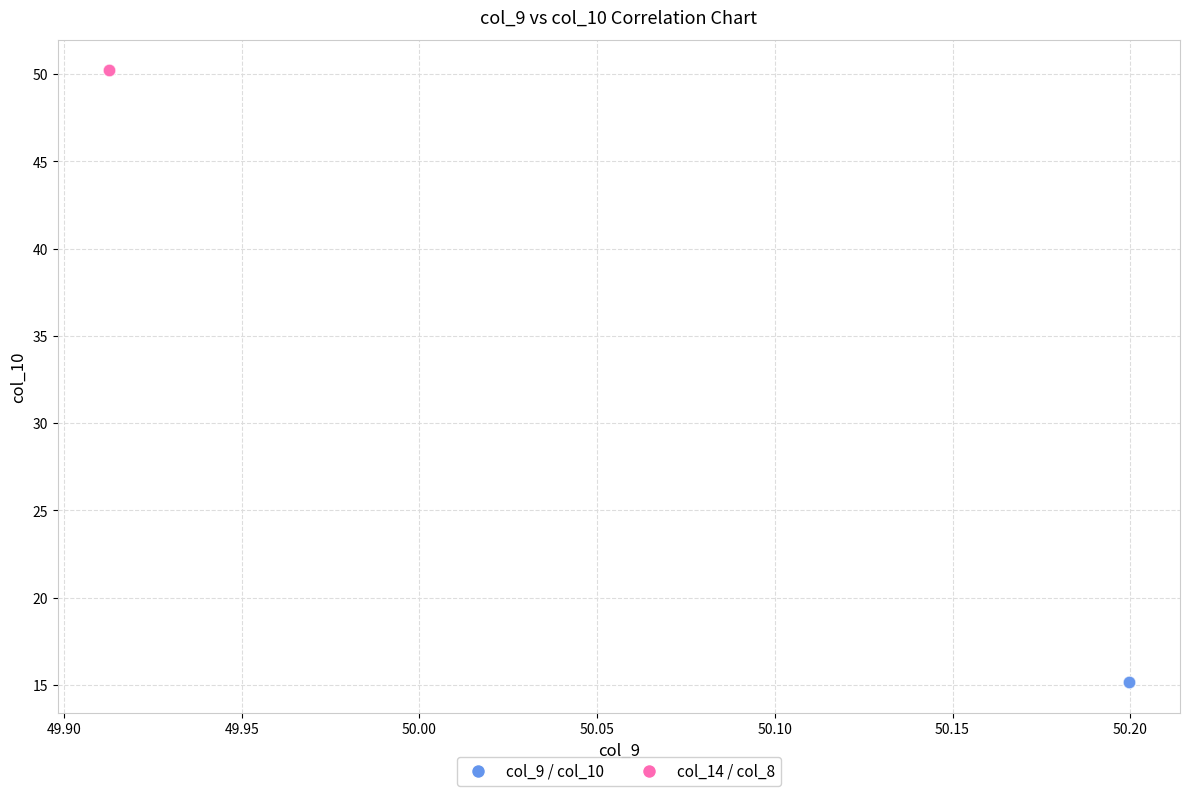

Which series reaches the maximum Y coordinate?

col_14 / col_8